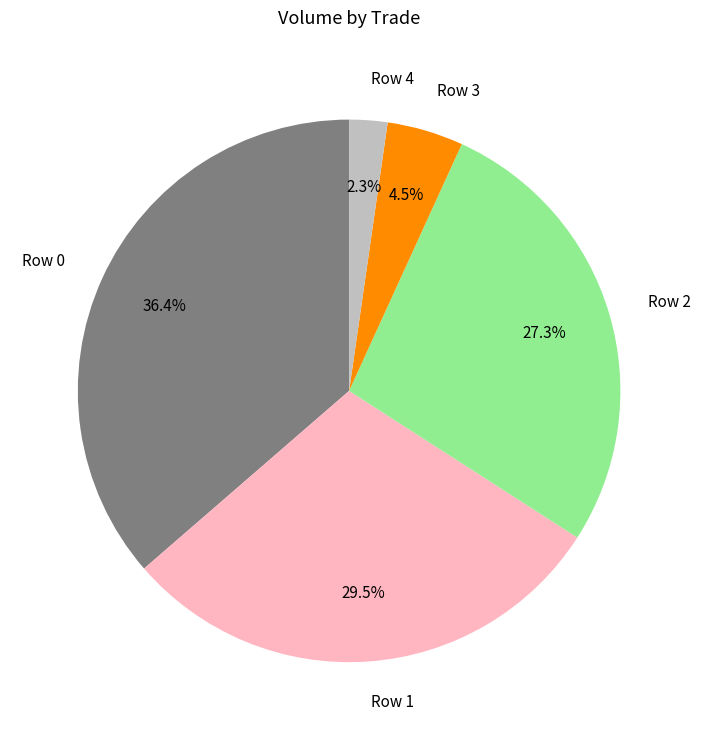

Which category has the biggest portion of the pie?

Row 0